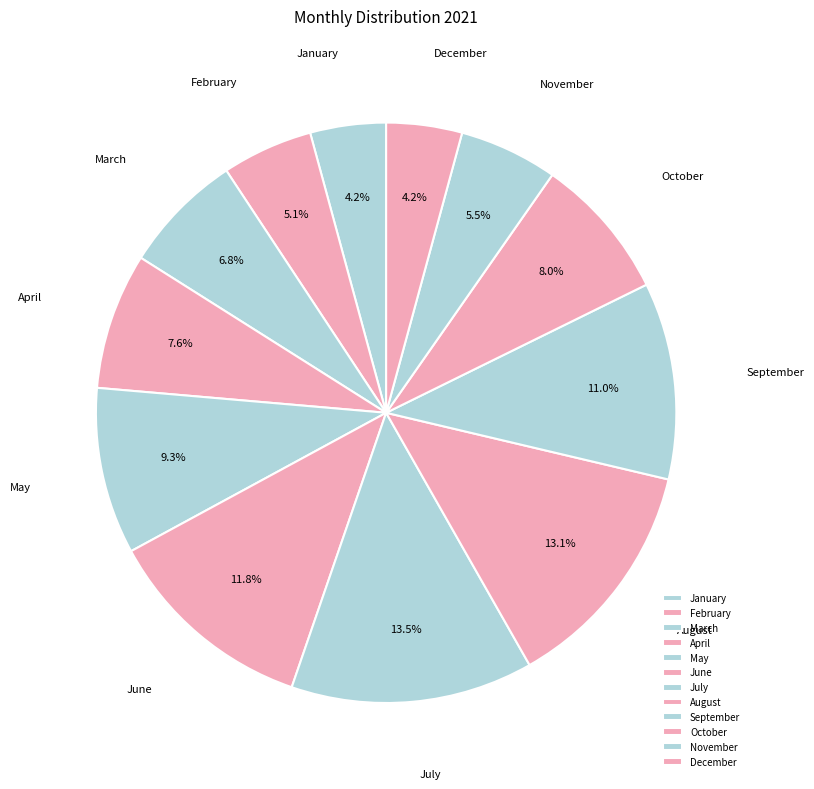

To the nearest percent, what percentage of the pie is October?

8%